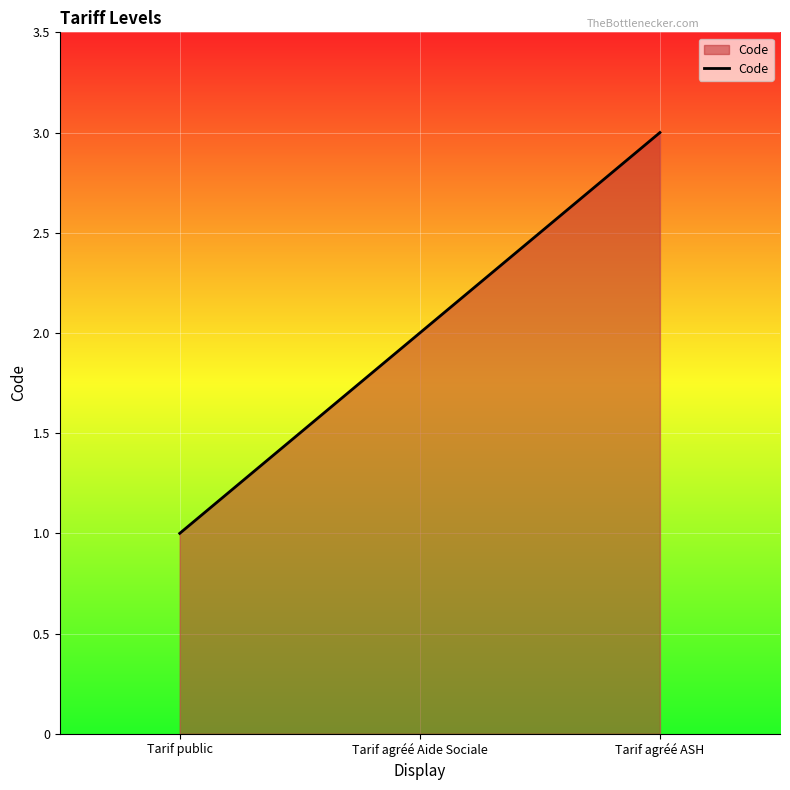

Reading right to left, extract all data points from this chart.

Tarif agréé ASH=3	Tarif agréé Aide Sociale=2	Tarif public=1